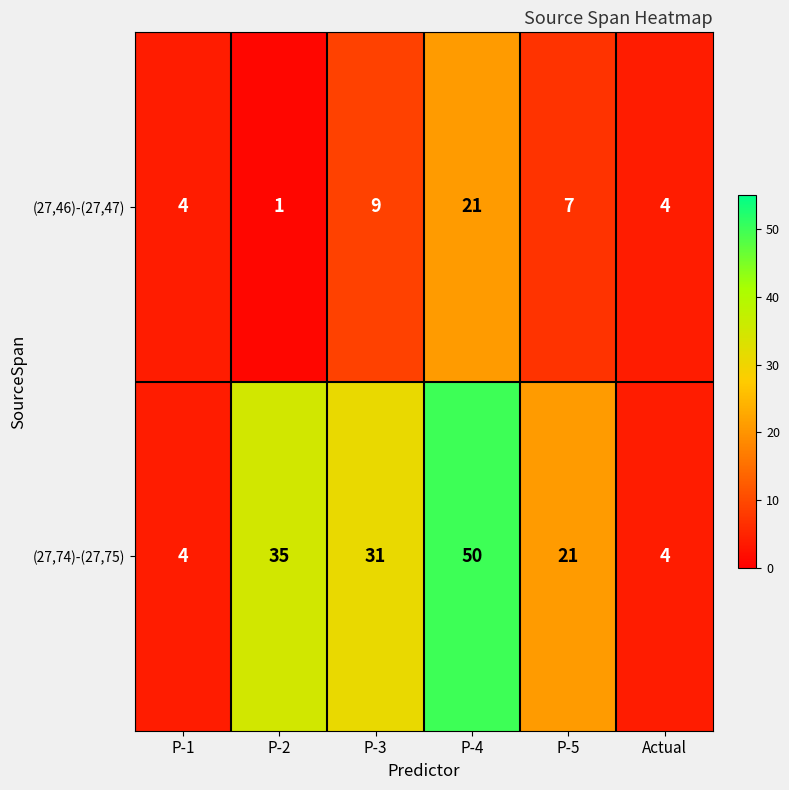

Rank the series at P-3 from lowest to highest value.

(27,46)-(27,47), (27,74)-(27,75)